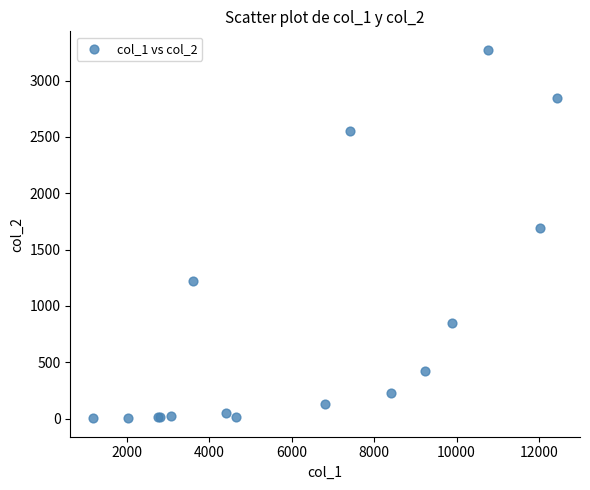

What Y value in the scatter plot is closest to 1638?

1690